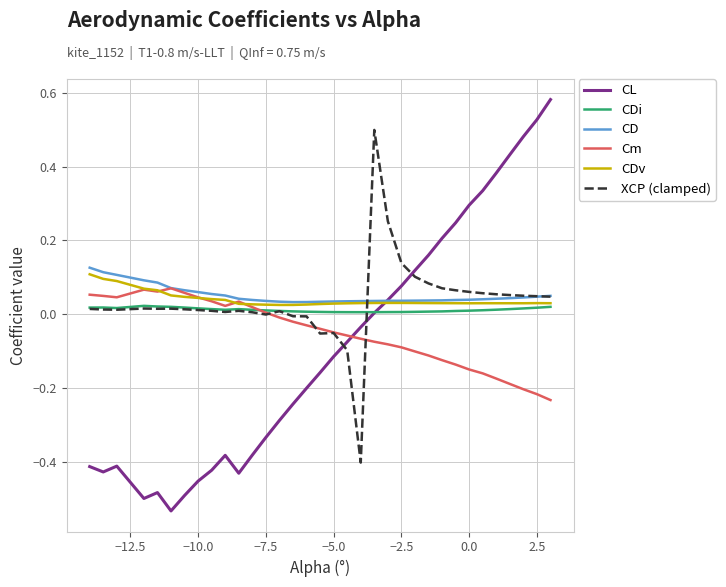

Which series has the widest spread of values?

CL